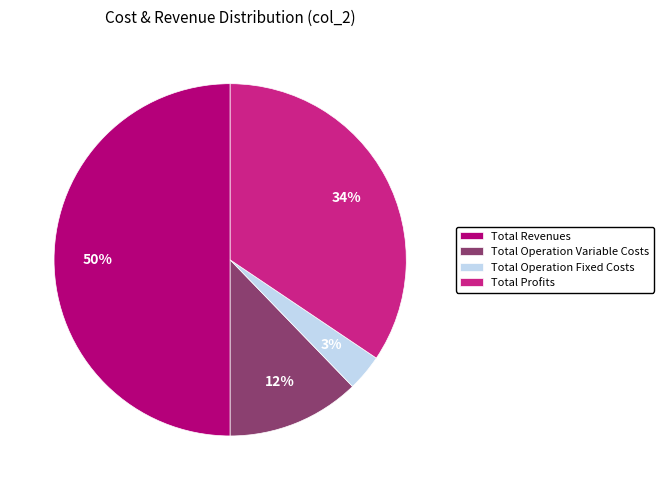

Rank the categories by value from highest to lowest.

Total Revenues, Total Profits, Total Operation Variable Costs, Total Operation Fixed Costs